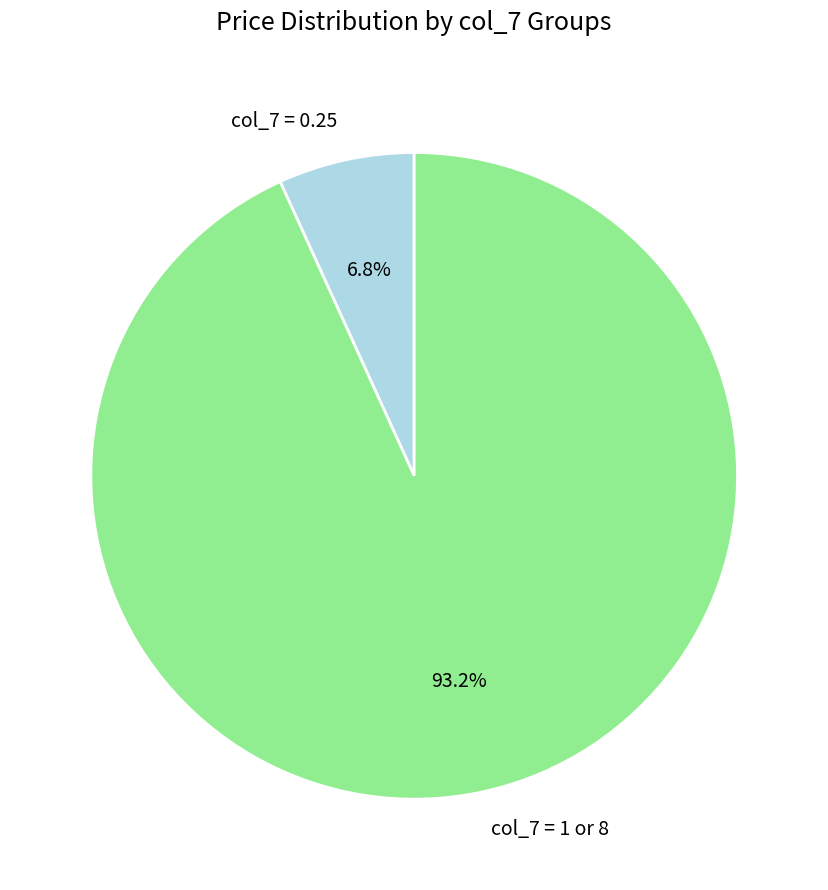

What portion of the pie excludes col_7 = 1 or 8?

6.8%